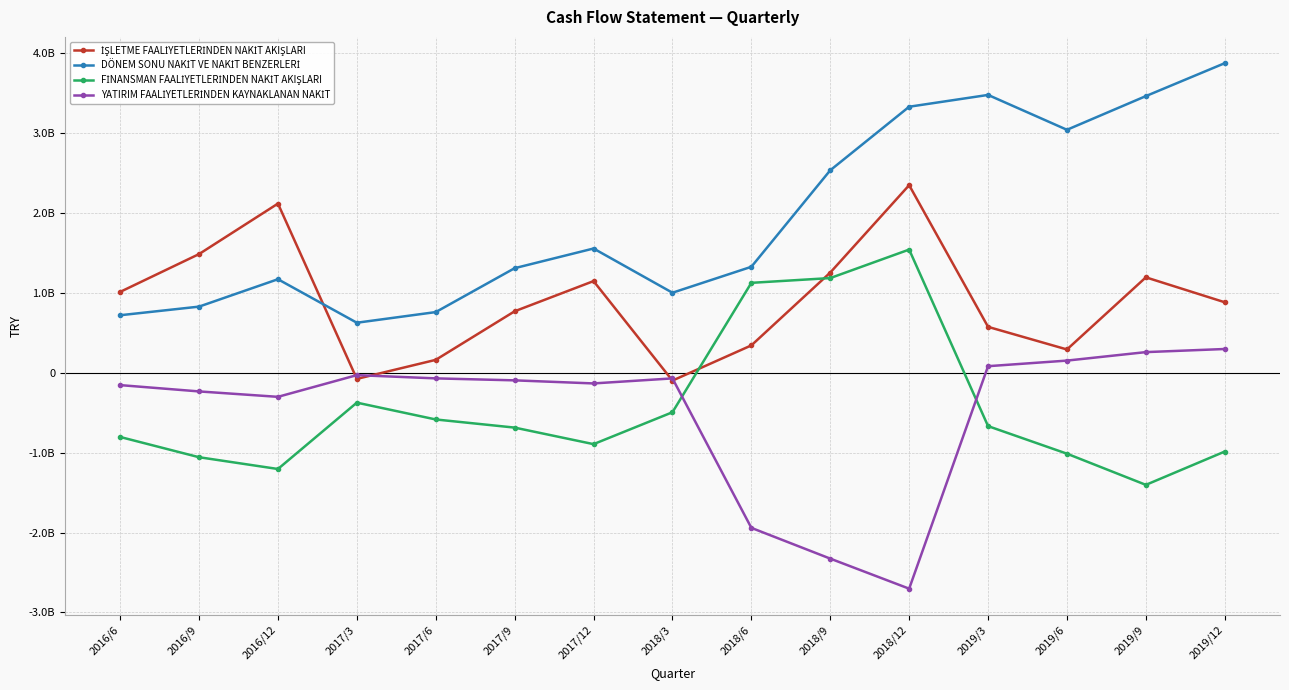

Is this an area chart (filled region under the line)?

No